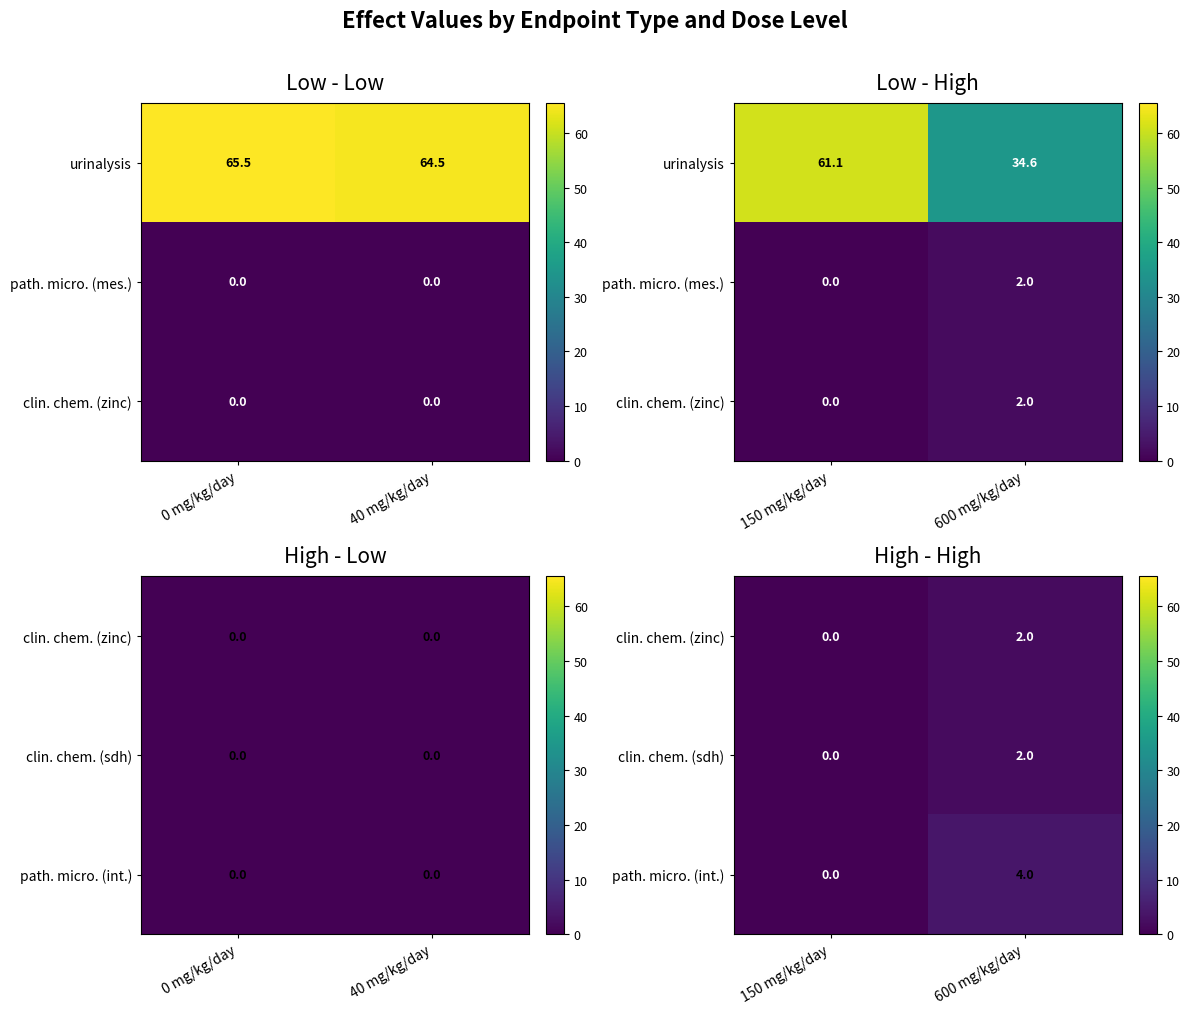

How many path. micro. (int.) values are between 0 and 4?

2